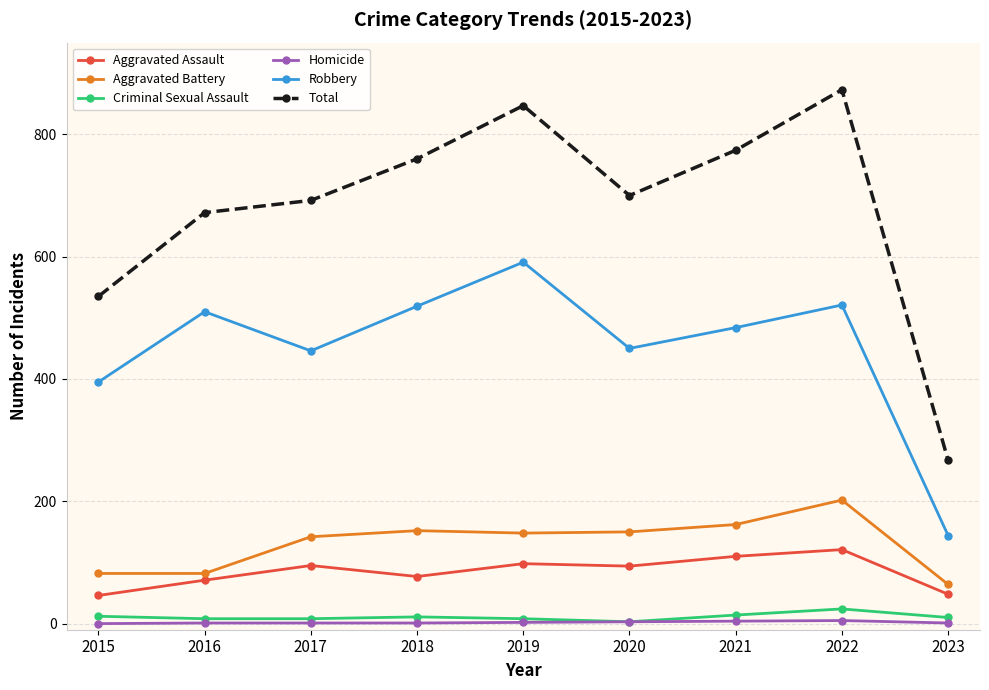

What is the average value of the Criminal Sexual Assault series?

11